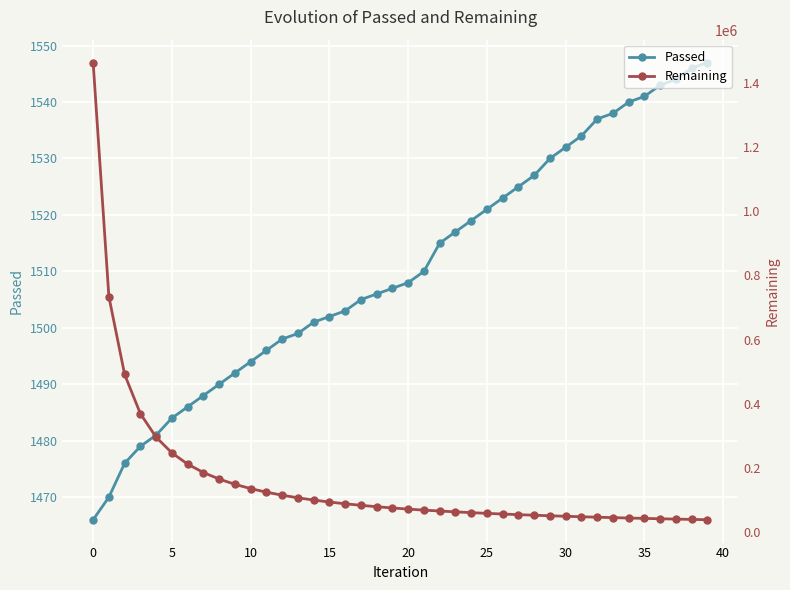

Is this an area chart (filled region under the line)?

No